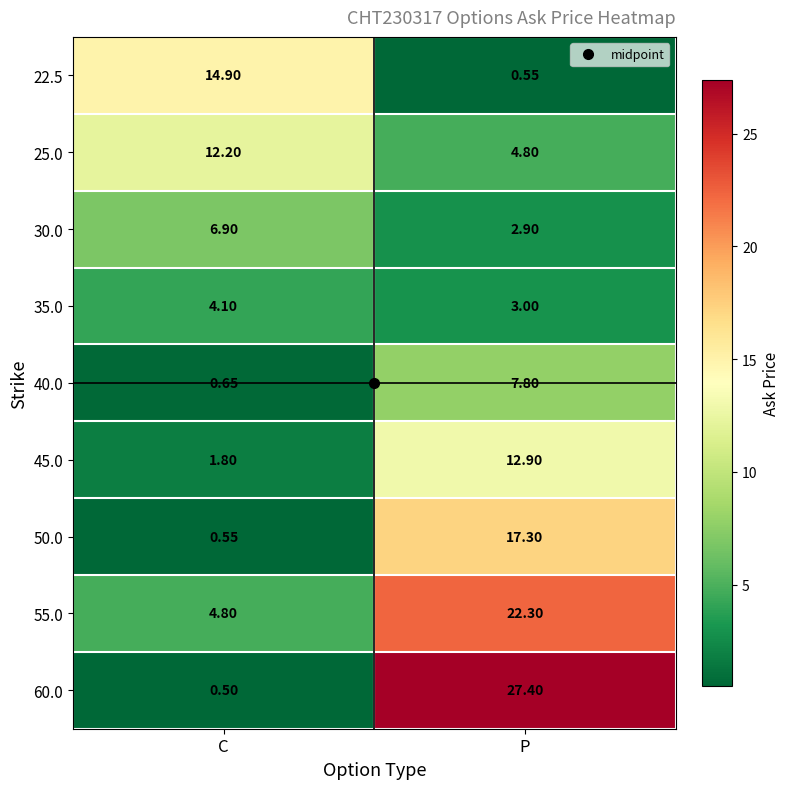

Where is 35.0 nearest to the value 3?

P